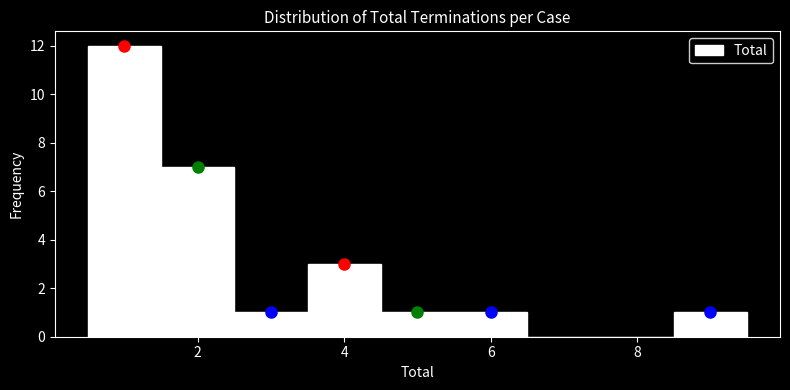

Reading left to right, list every bar in this chart as the range it spans on the x-axis followed by its height. Neither the bar edges nor the heights are printed on the chart, so give them approximately, as read against the axes.

0.5 to 1.5: 12
1.5 to 2.5: 7
2.5 to 3.5: 1
3.5 to 4.5: 3
4.5 to 5.5: 1
5.5 to 6.5: 1
6.5 to 7.5: 0
7.5 to 8.5: 0
8.5 to 9.5: 1